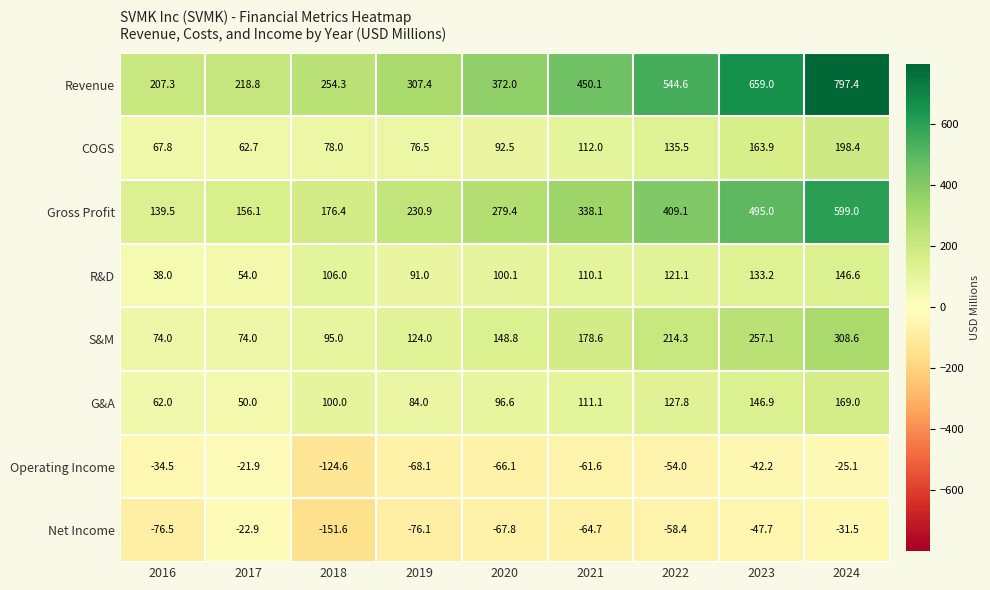

What is the difference between the second highest and minimum values in the S&M series?

183.1